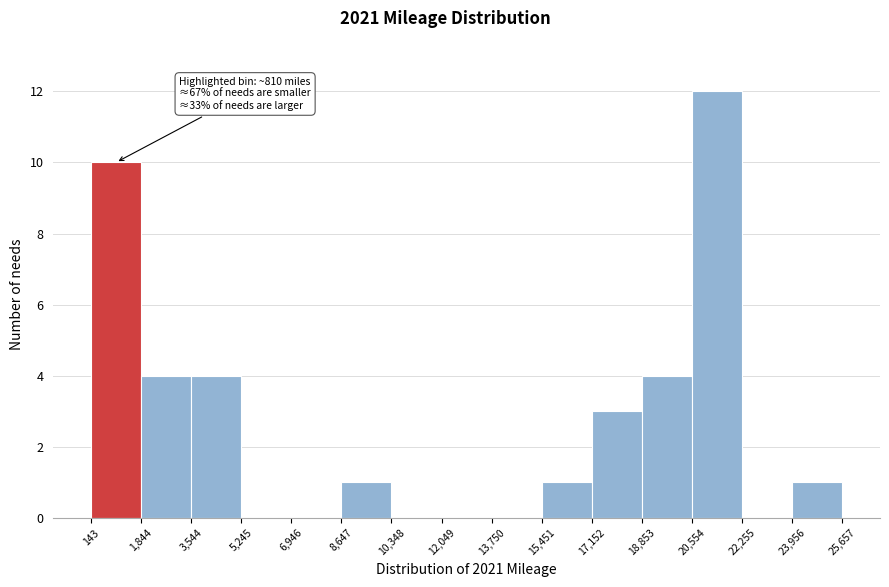

Over which range of the x-axis is the bar tallest?

20,554 to 22,255